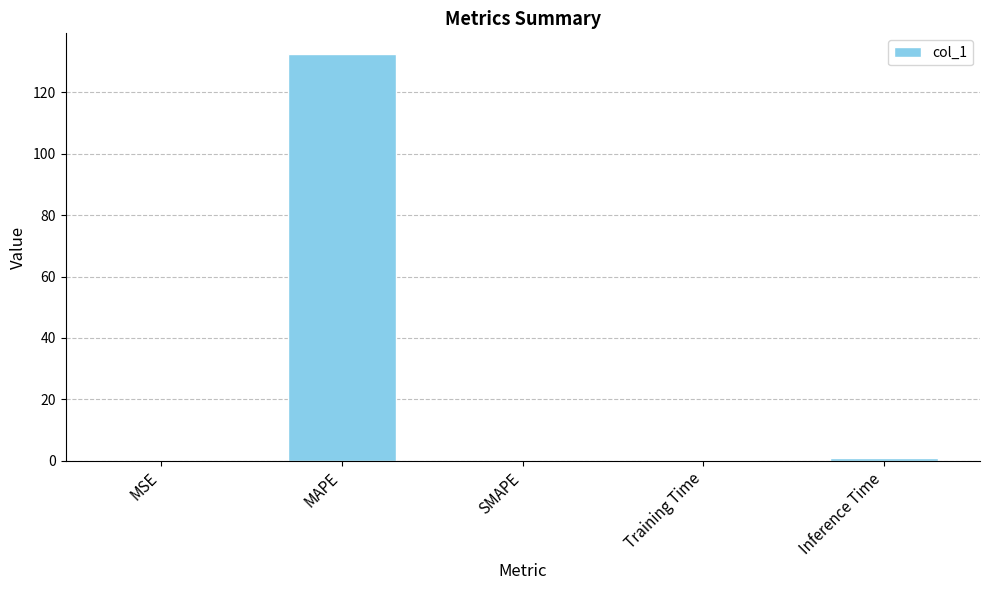

Between MAPE and SMAPE, which is larger?

MAPE